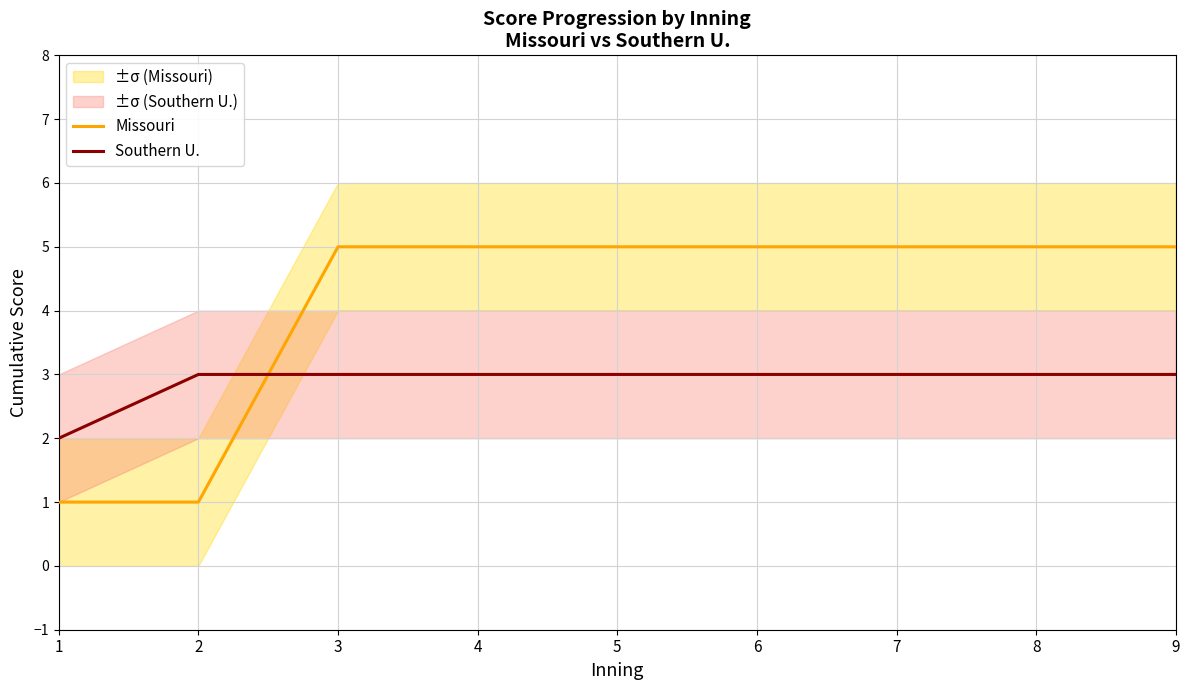

Which series has the largest range (max minus min)?

Missouri